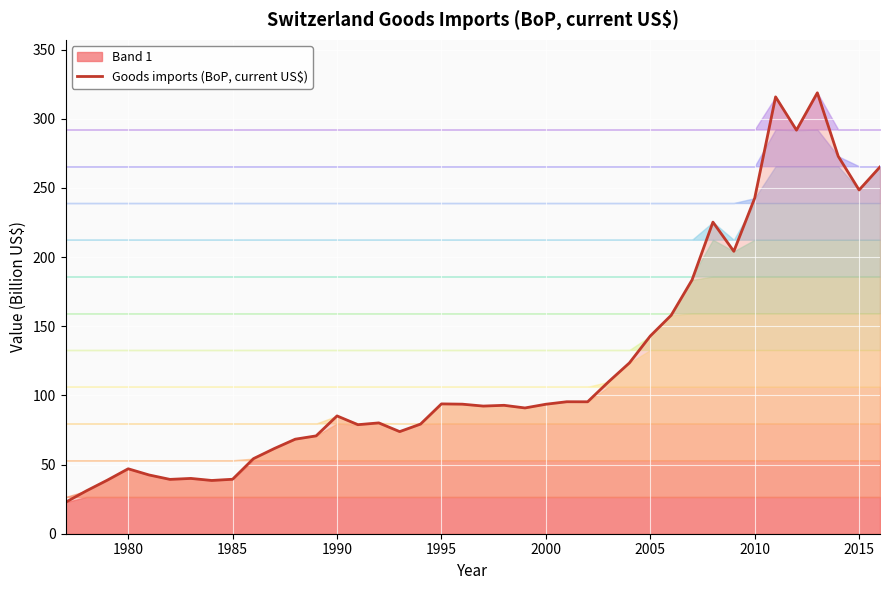

The value of Goods imports (BoP, current US$) at 2005 is 143.0. True or false?

True